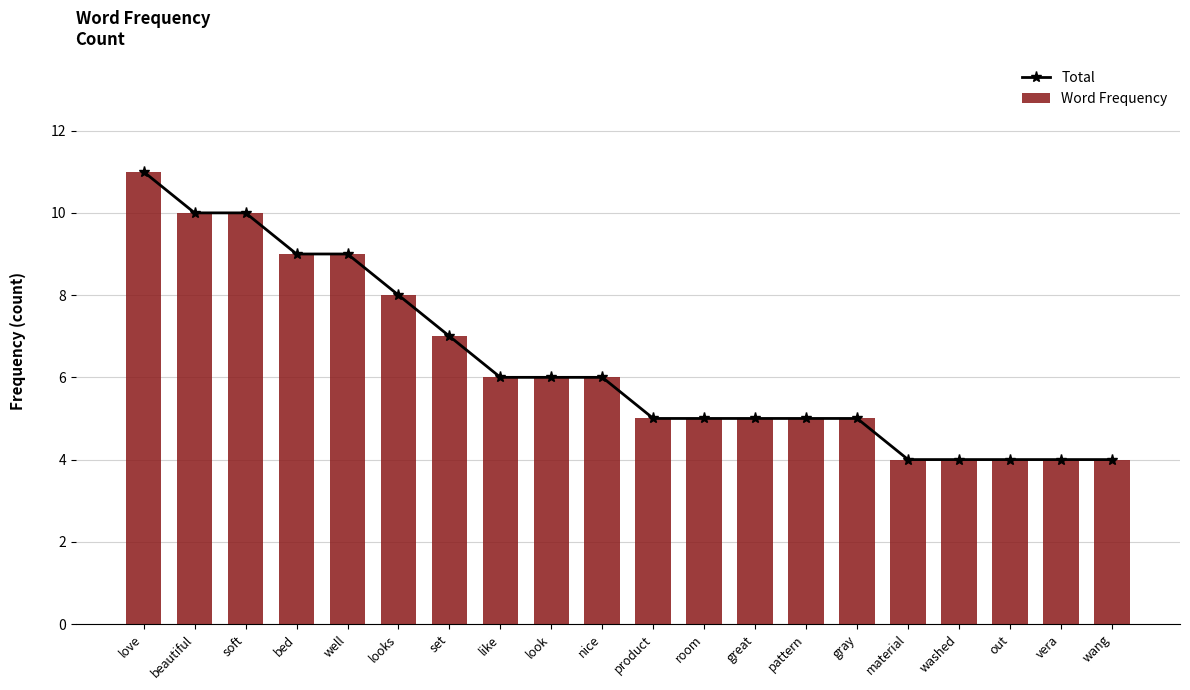

What are all the series names shown in the legend?

Total, Word Frequency